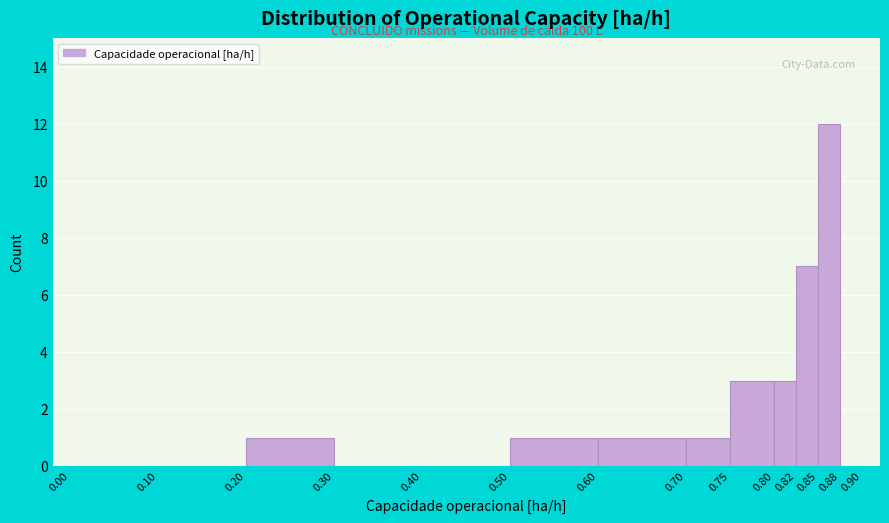

Over which range of the x-axis is the bar tallest?

0.85 to 0.88